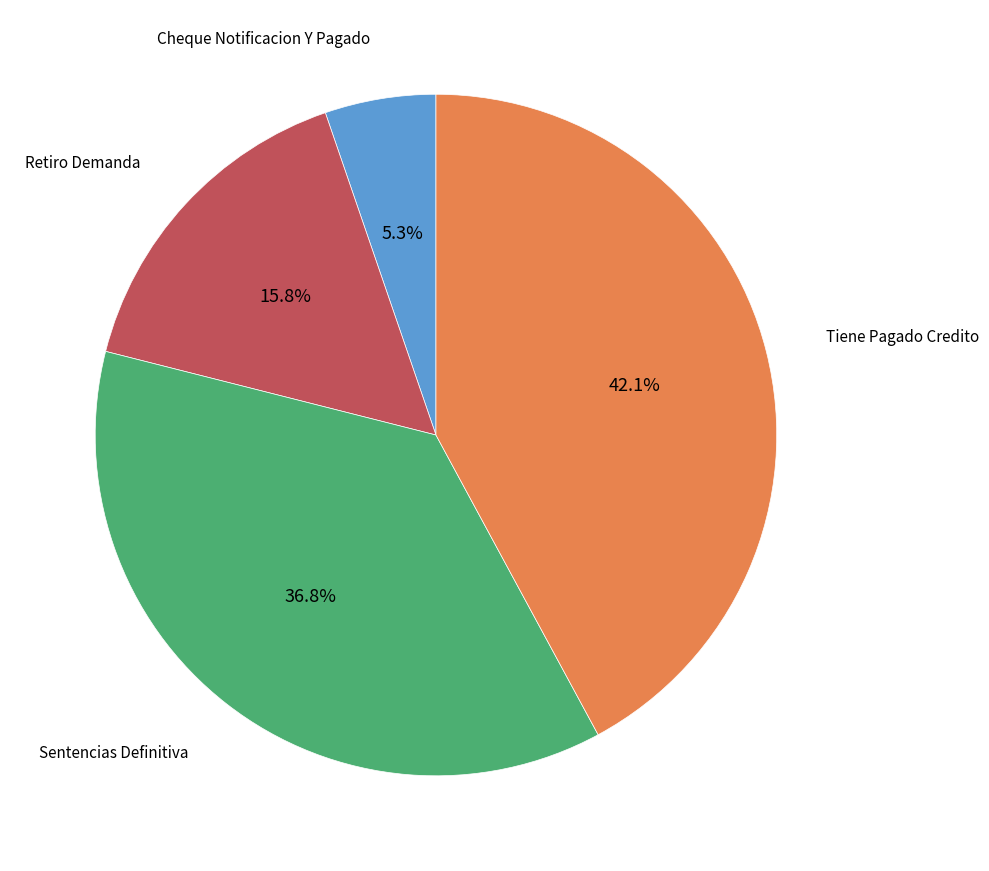

What percentage is the Tiene Pagado Credito slice, to the nearest percent?

42%